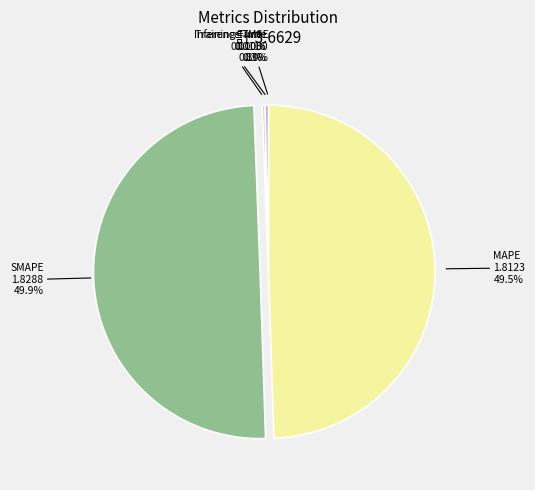

True or false: Inference Time accounts for 15% of the total.

False